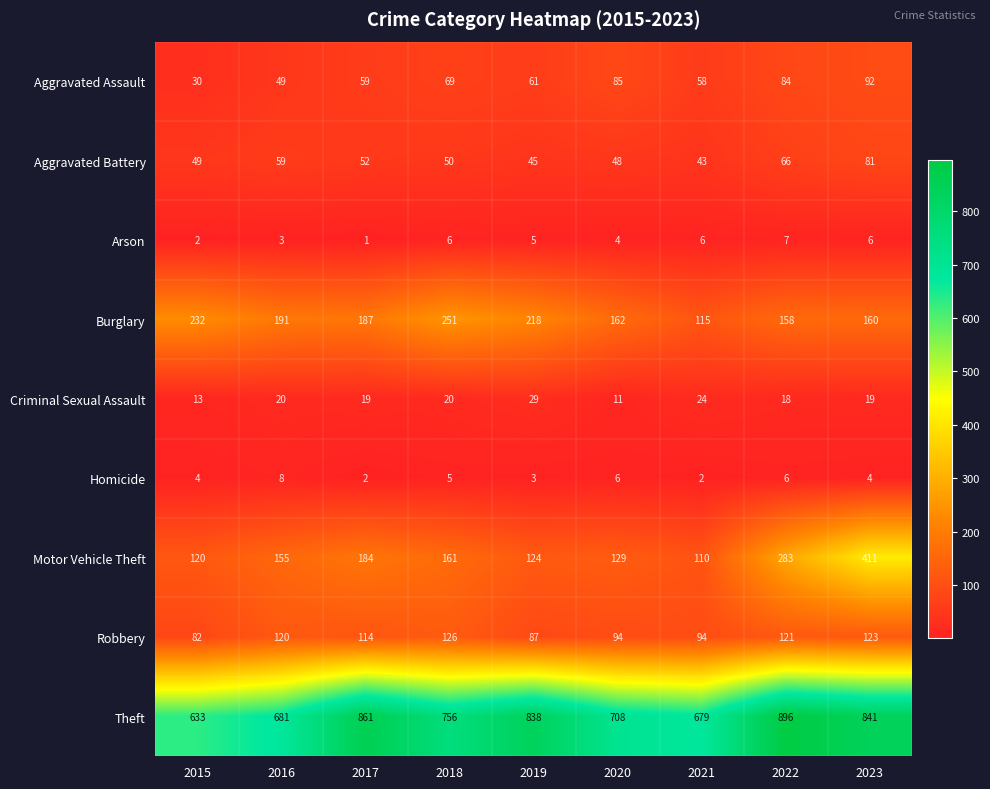

Where is Homicide nearest to the value 5?

2018